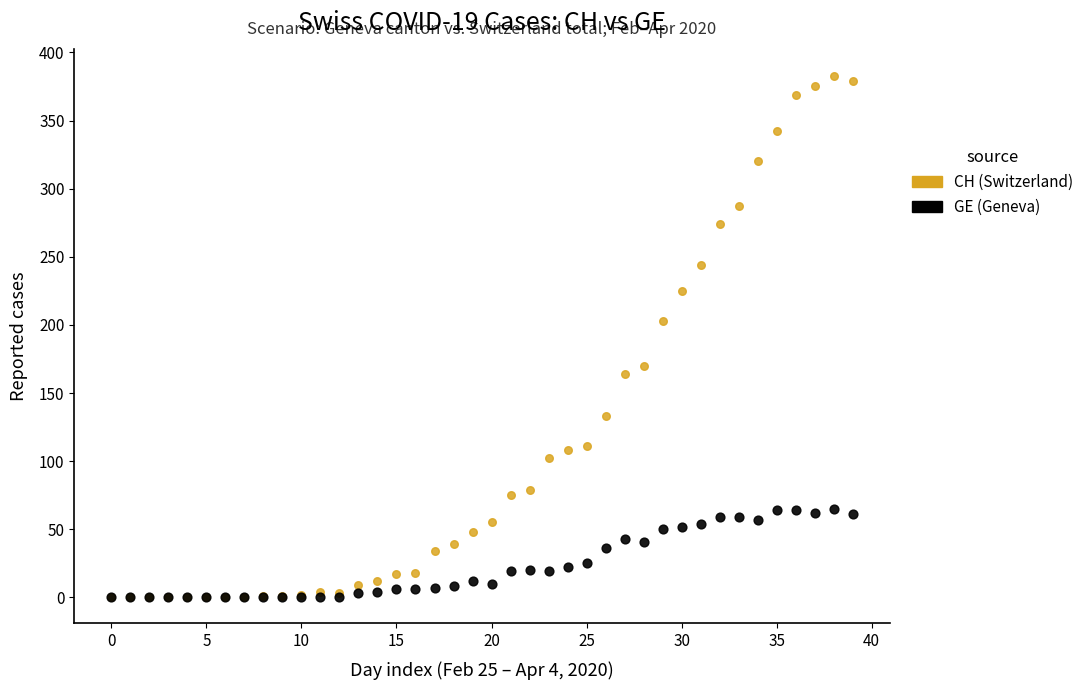

Which series has the largest Y range (max minus min)?

CH (Switzerland)